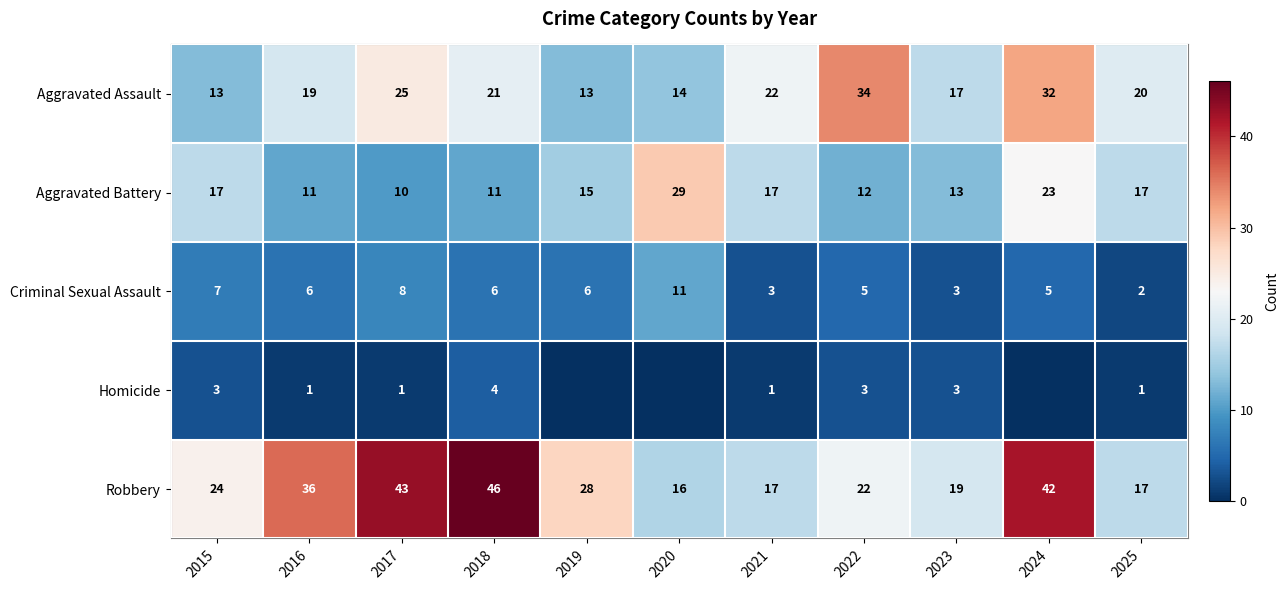

Where is Robbery nearest to the value 31?

2019